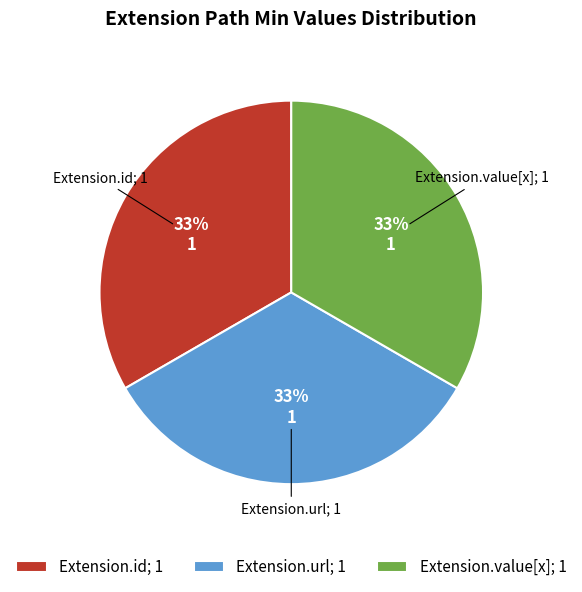

True or false: Extension.value[x]; 1 accounts for 40% of the total.

False